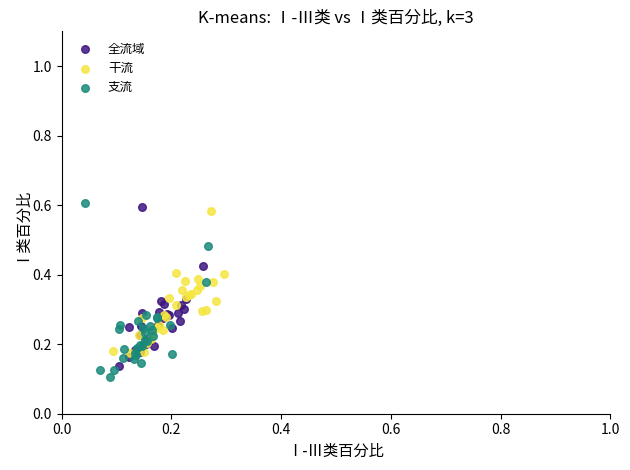

Which series contains the highest Y value?

支流